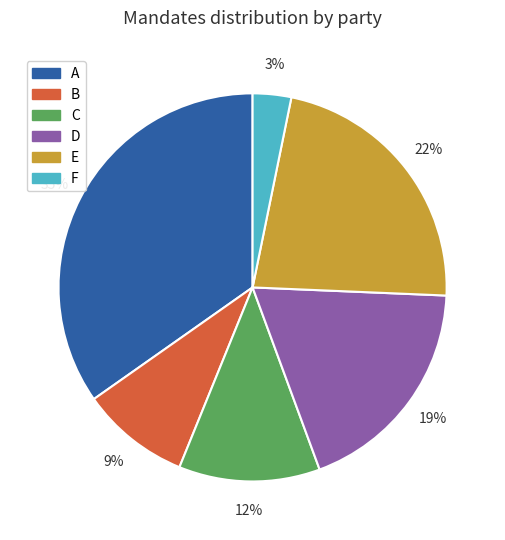

Is there a majority slice in this chart?

No